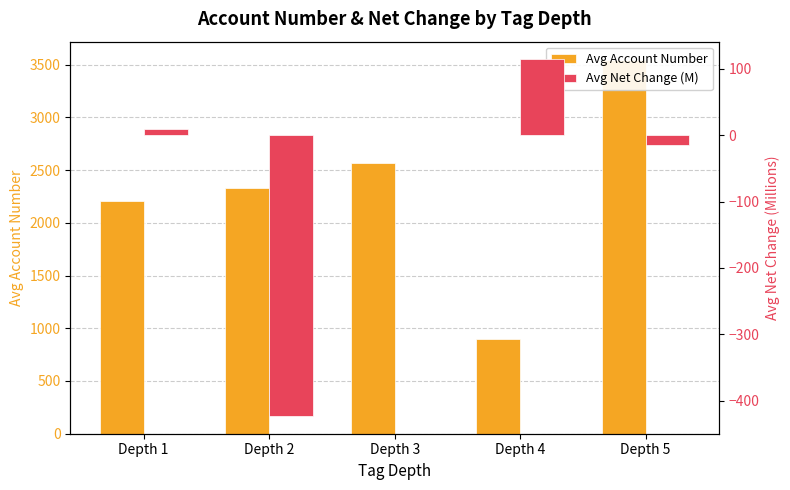

What is the difference between the highest and lowest values at Depth 5?

3554.0